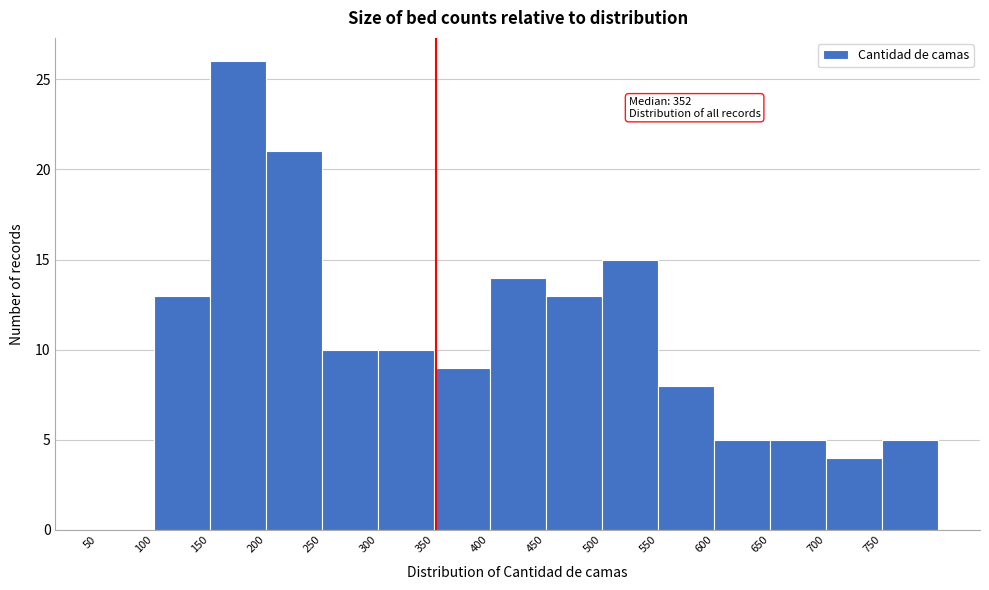

Over which range of the x-axis is the bar tallest?

150 to 200